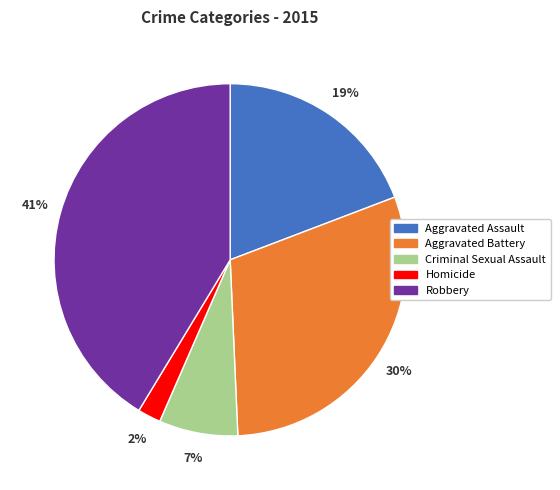

Do Homicide and Robbery together represent more than half of the pie?

No